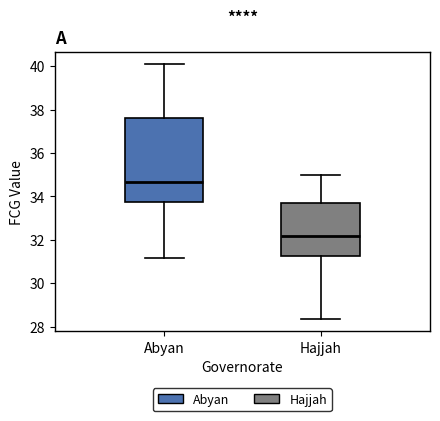

Which box has the lowest median line?

Hajjah